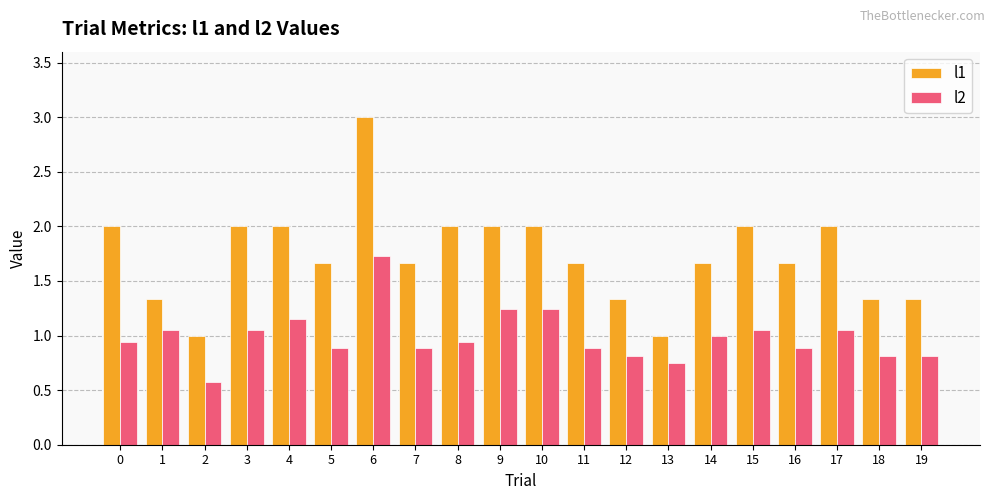

At which label is l2 closest to 1?

14